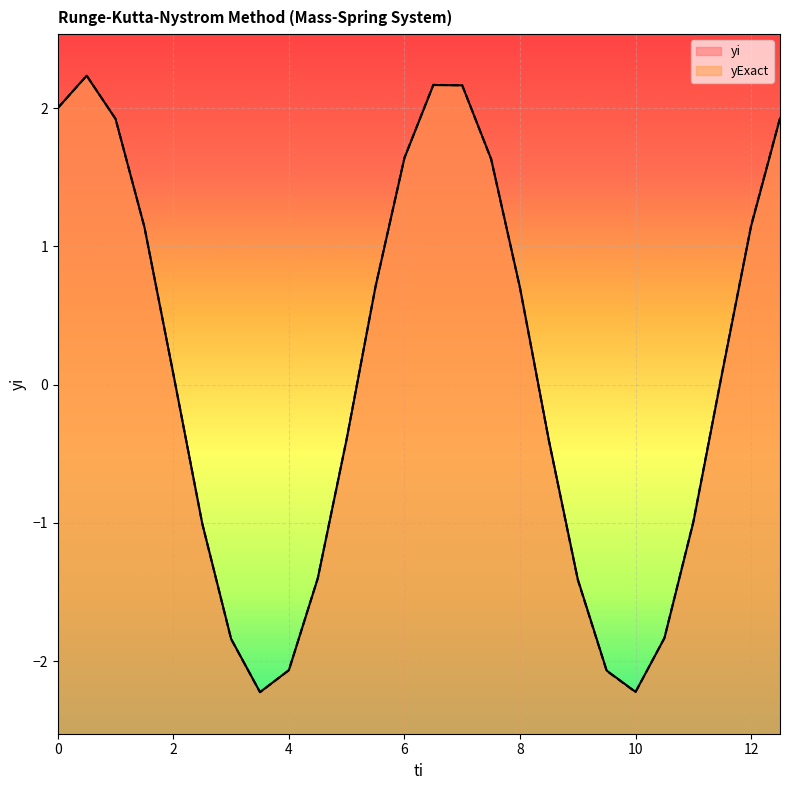

Reading right to left, transcribe all the data shown in this chart.

yi: 1.9	1.1	0.1	-1.0	-1.8	-2.2	-2.1	-1.4	-0.4	0.7	1.6	2.2	2.2	1.6	0.7	-0.4	-1.4	-2.1	-2.2	-1.8	-1.0	0.1	1.1	1.9	2.2	2.0
yExact: 1.9	1.2	0.1	-1.0	-1.8	-2.2	-2.1	-1.4	-0.4	0.7	1.6	2.2	2.2	1.6	0.7	-0.4	-1.4	-2.1	-2.2	-1.8	-1.0	0.1	1.1	1.9	2.2	2.0